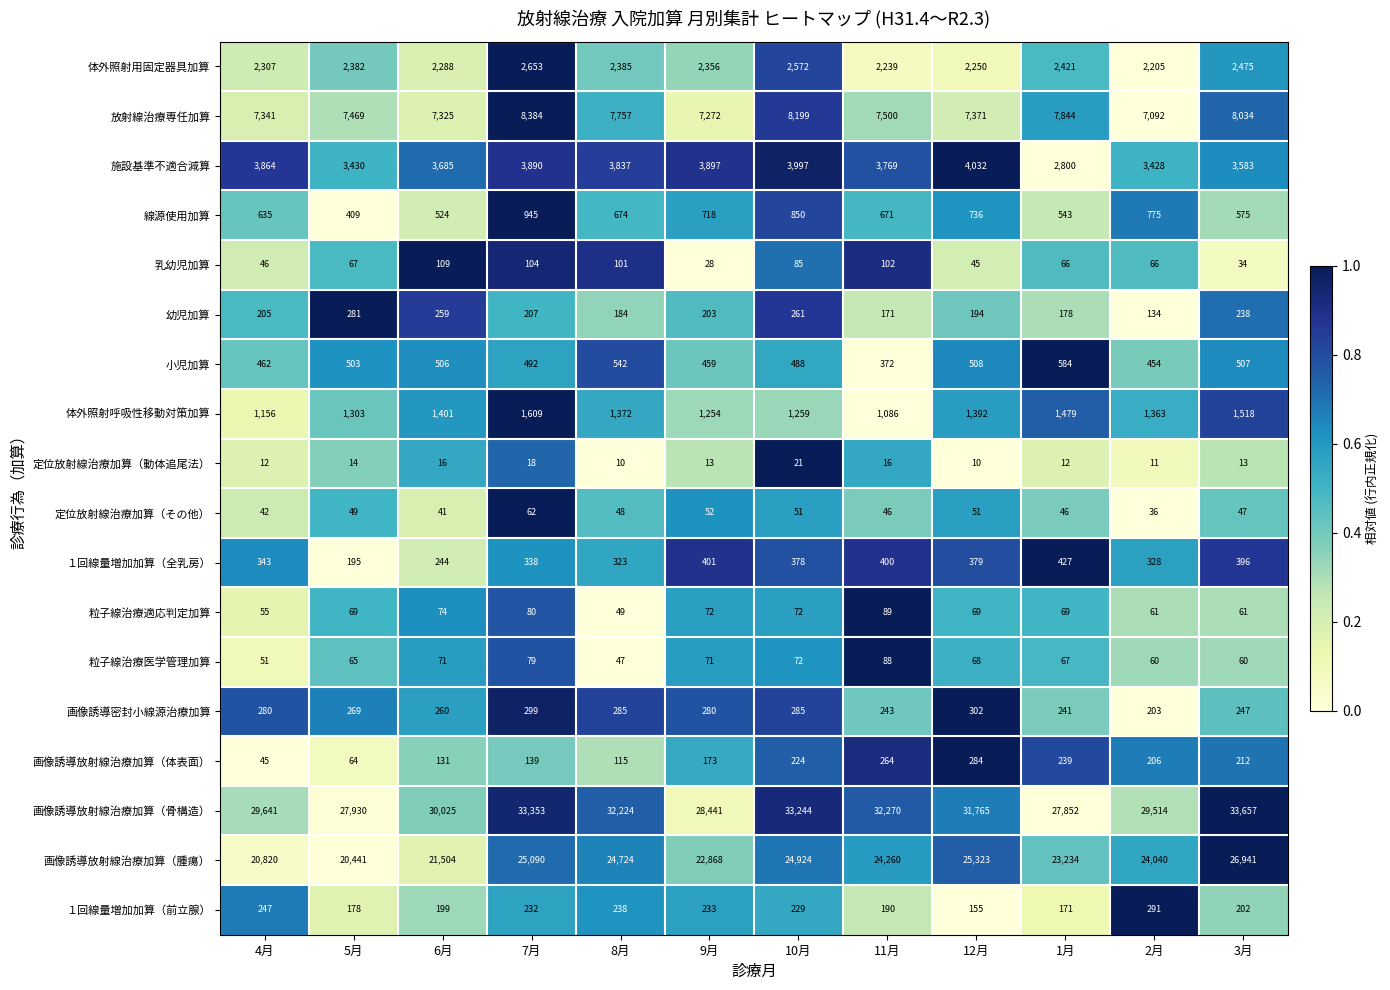

The value of 定位放射線治療加算（動体追尾法） at 1月 is 16. True or false?

False